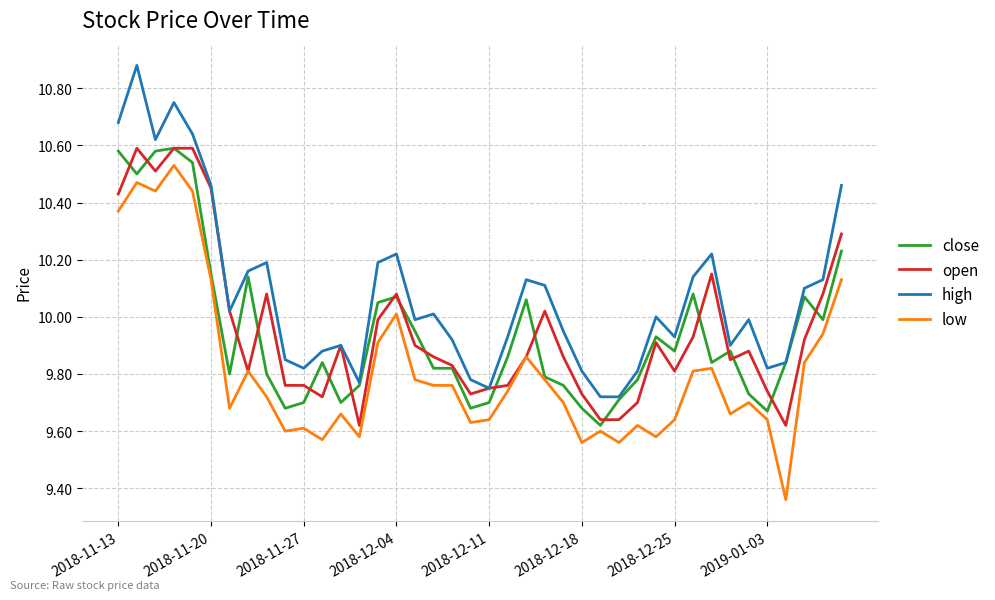

How many distinct data groups are displayed?

4